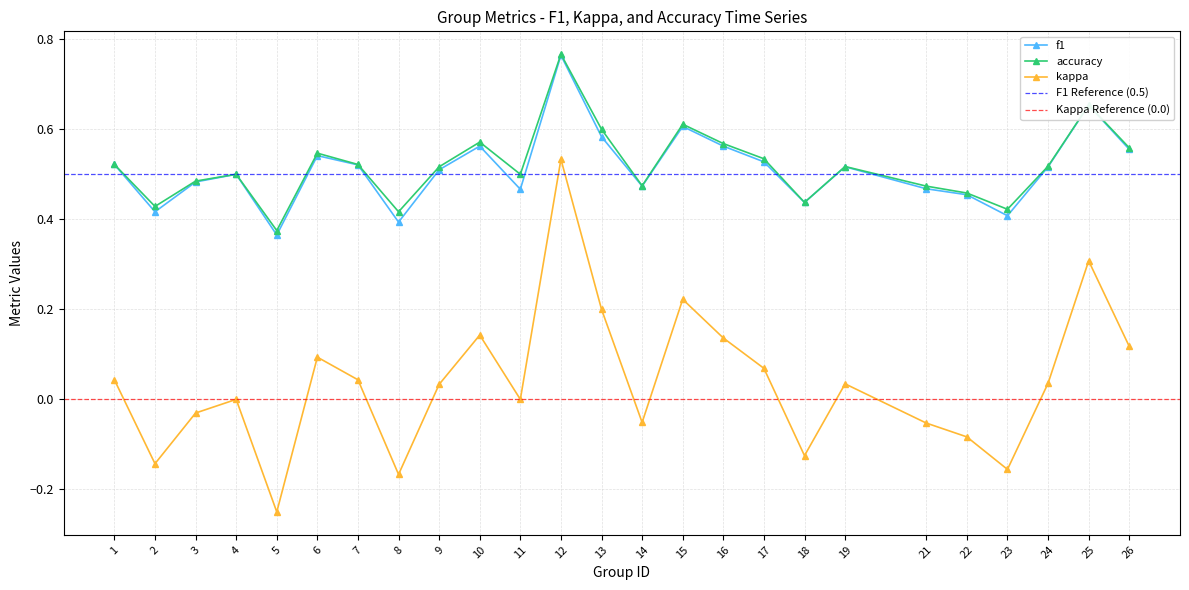

How many kappa values are between 0 and 1?

25